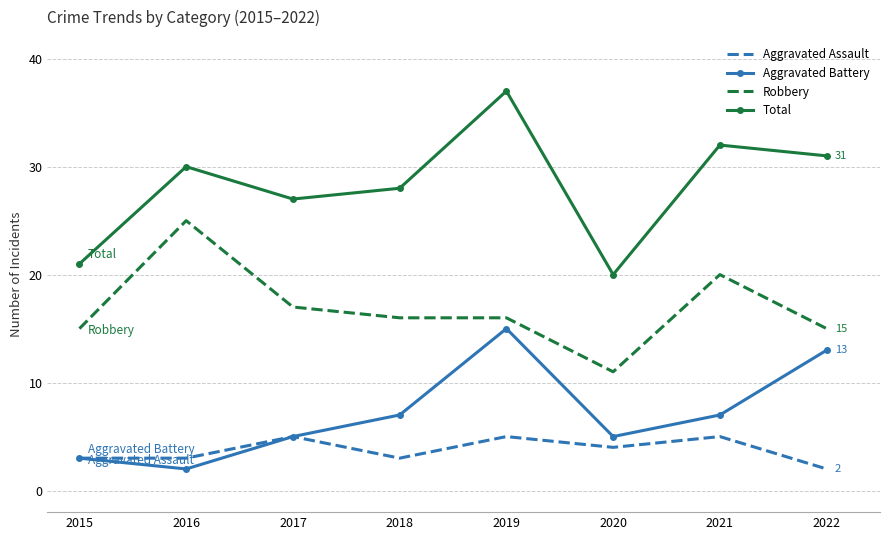

Reading right to left, what are all the values shown in this chart?

Aggravated Assault: 2022=2	2021=5	2020=4	2019=5	2018=3	2017=5	2016=3	2015=3
Aggravated Battery: 2022=13	2021=7	2020=5	2019=15	2018=7	2017=5	2016=2	2015=3
Robbery: 2022=15	2021=20	2020=11	2019=16	2018=16	2017=17	2016=25	2015=15
Total: 2022=31	2021=32	2020=20	2019=37	2018=28	2017=27	2016=30	2015=21